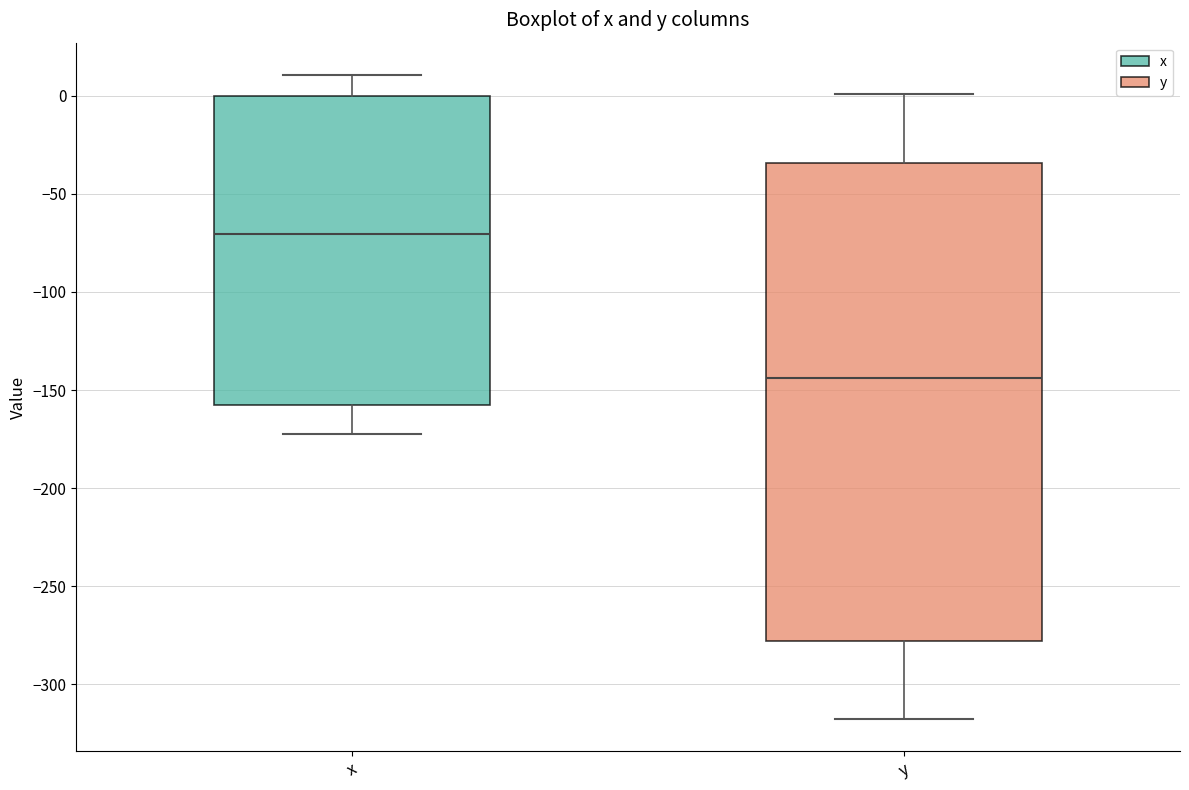

Reading left to right, read every box against the y-axis: the position of its median line, the range the box covers, and the ends of its whiskers. The values are not printed on the chart, so give them approximately, as read against the axis.

x: median -70, box -155 to 0, whiskers -170 to 10
y: median -145, box -280 to -35, whiskers -320 to 0